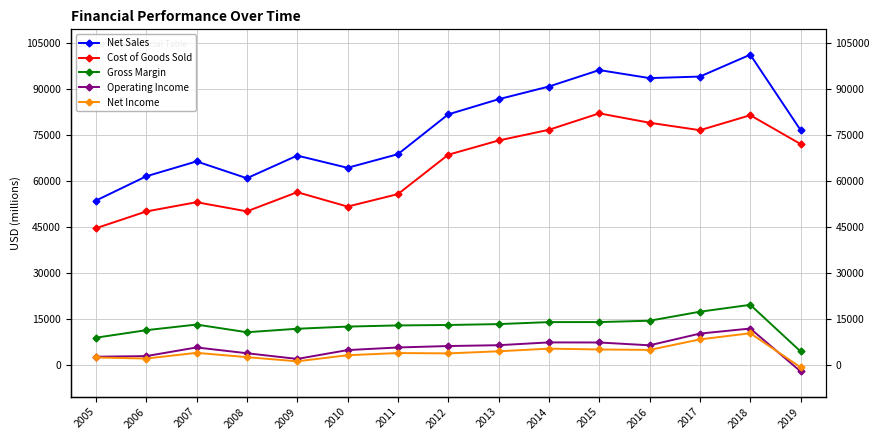

Reading left to right, transcribe all the data shown in this chart.

Net Sales: 2005=53621	2006=61530	2007=66387	2008=60909	2009=68281	2010=64306	2011=68735	2012=81698	2013=86623	2014=90762	2015=96114	2016=93496	2017=94005	2018=101127	2019=76559
Cost of Goods Sold: 2005=44625	2006=50084	2007=53107	2008=50129	2009=56365	2010=51683	2011=55739	2012=68556	2013=73193	2014=76683	2015=82024	2016=78967	2017=76542	2018=81421	2019=72031
Gross Margin: 2005=8996	2006=11446	2007=13280	2008=10780	2009=11916	2010=12623	2011=12996	2012=13142	2013=13430	2014=14079	2015=14090	2016=14529	2017=17463	2018=19706	2019=4528
Operating Income: 2005=2812	2006=3014	2007=5830	2008=3950	2009=2096	2010=4971	2011=5823	2012=6290	2013=6562	2014=7473	2015=7443	2016=6527	2017=10344	2018=11987	2019=-1975
Net Income: 2005=2572	2006=2215	2007=4074	2008=2672	2009=1312	2010=3298	2011=4009	2012=3900	2013=4578	2014=5440	2015=5172	2016=5031	2017=8452	2018=10453	2019=-636